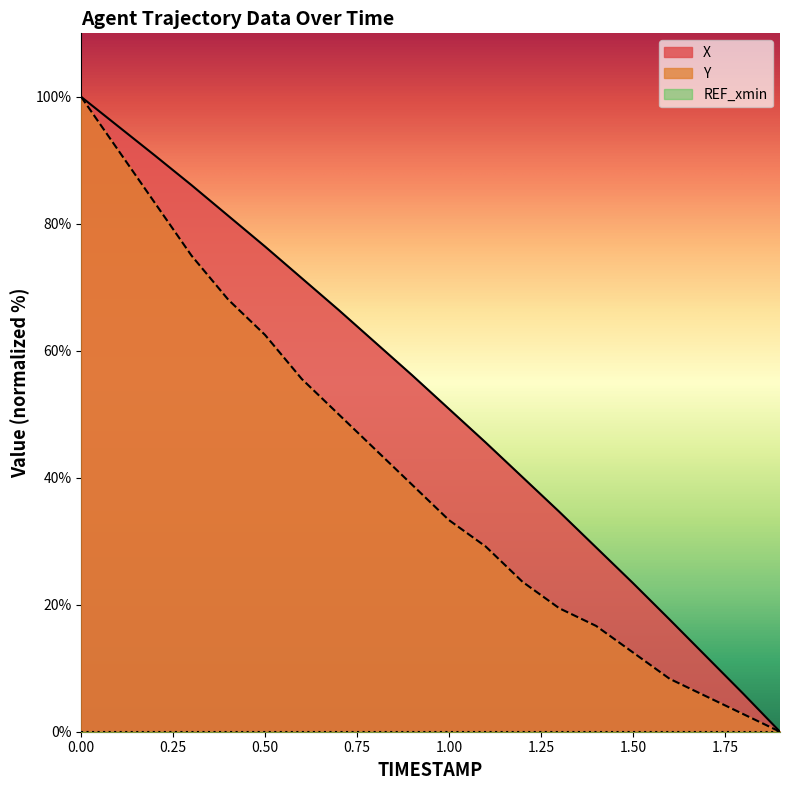

What is the difference between the Y values at 1.50 and 0.00?

87.5